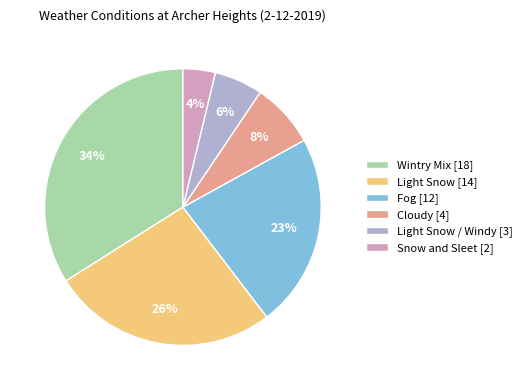

The Snow and Sleet [2] slice represents 4% of the pie. True or false?

True